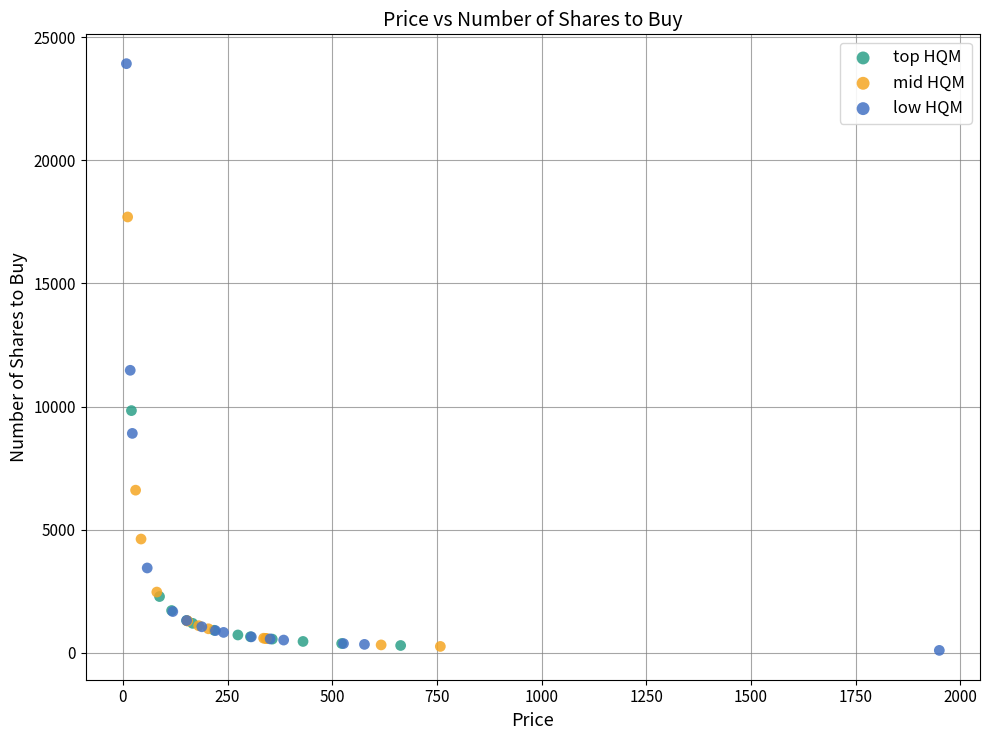

Which series reaches the maximum Y coordinate?

low HQM